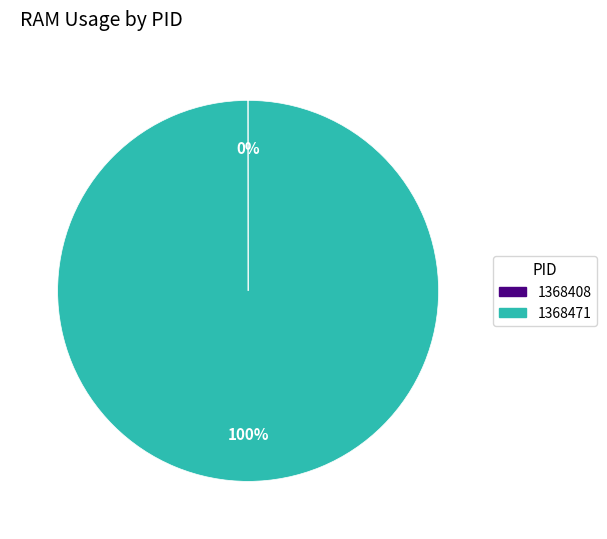

Which category accounts for the majority?

1368471